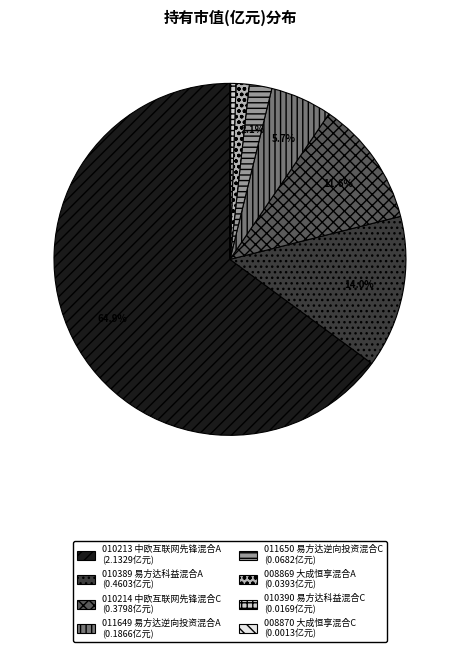

Which category has the smallest portion of the pie?

大成恒享混合C